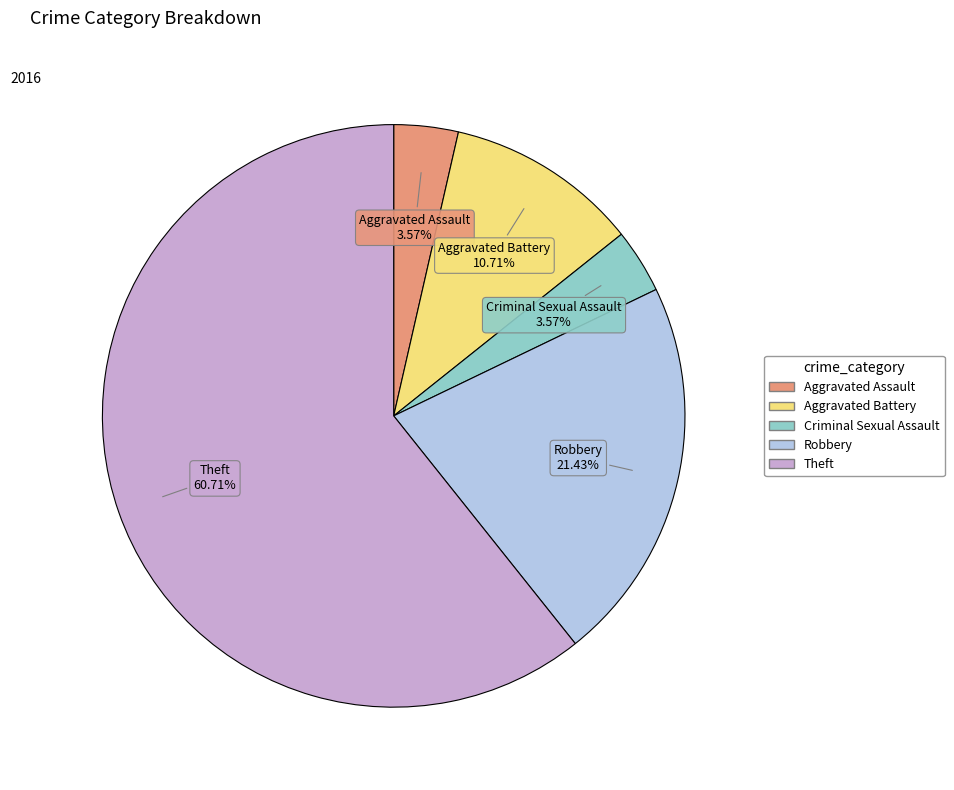

True or false: Criminal Sexual Assault accounts for 4% of the total.

True